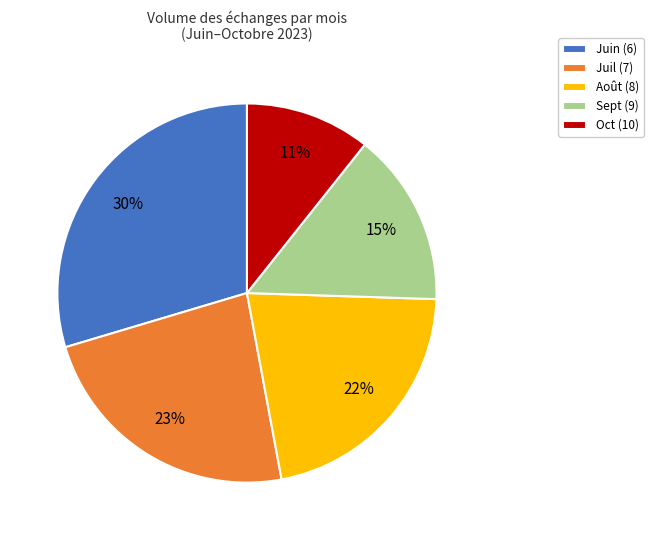

How many slices are in this pie chart?

5